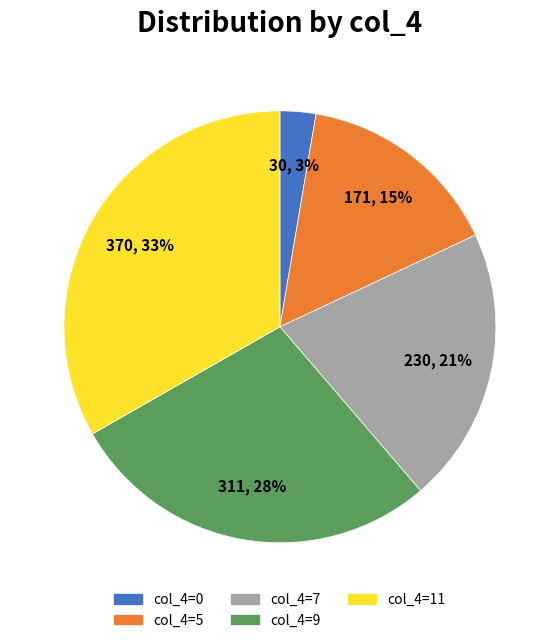

Approximately how many times larger is the value at col_4=9 compared to col_4=11?

0.8